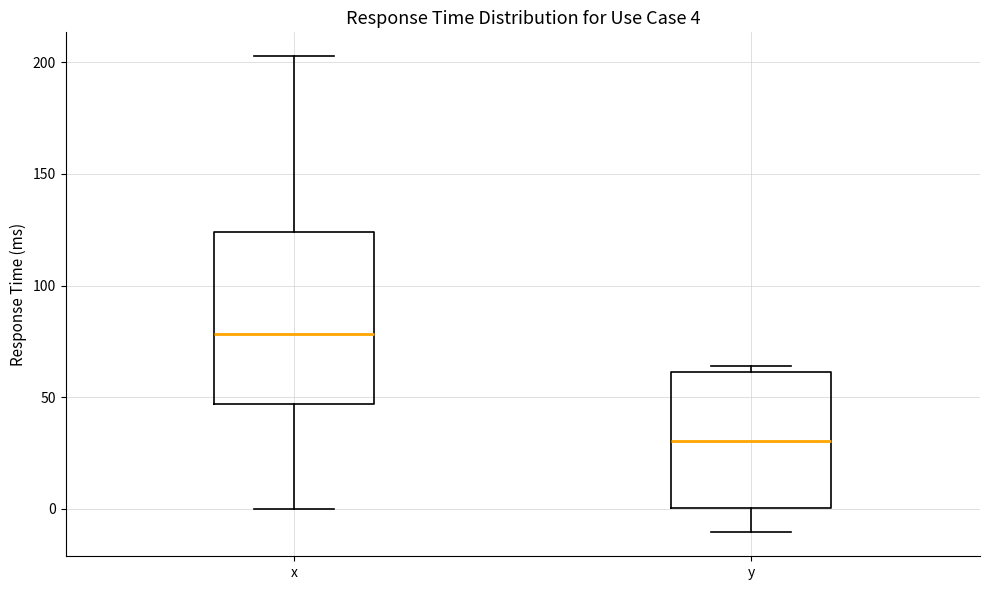

Comparing the boxes themselves (not the whiskers), which one is the tallest?

x